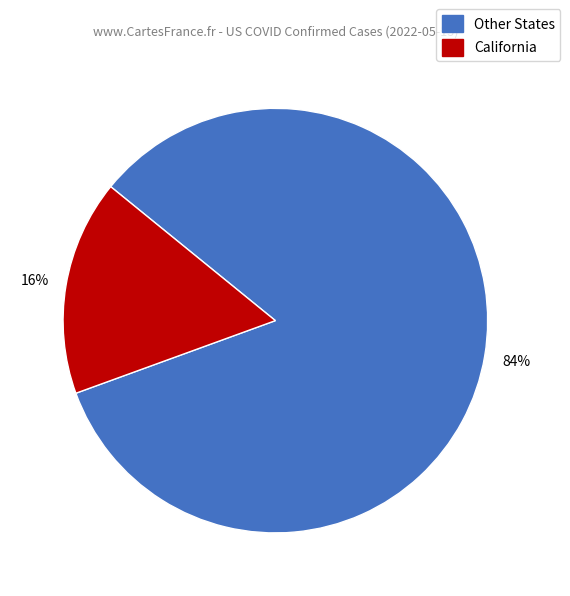

To the nearest percent, what is the average slice percentage?

50%